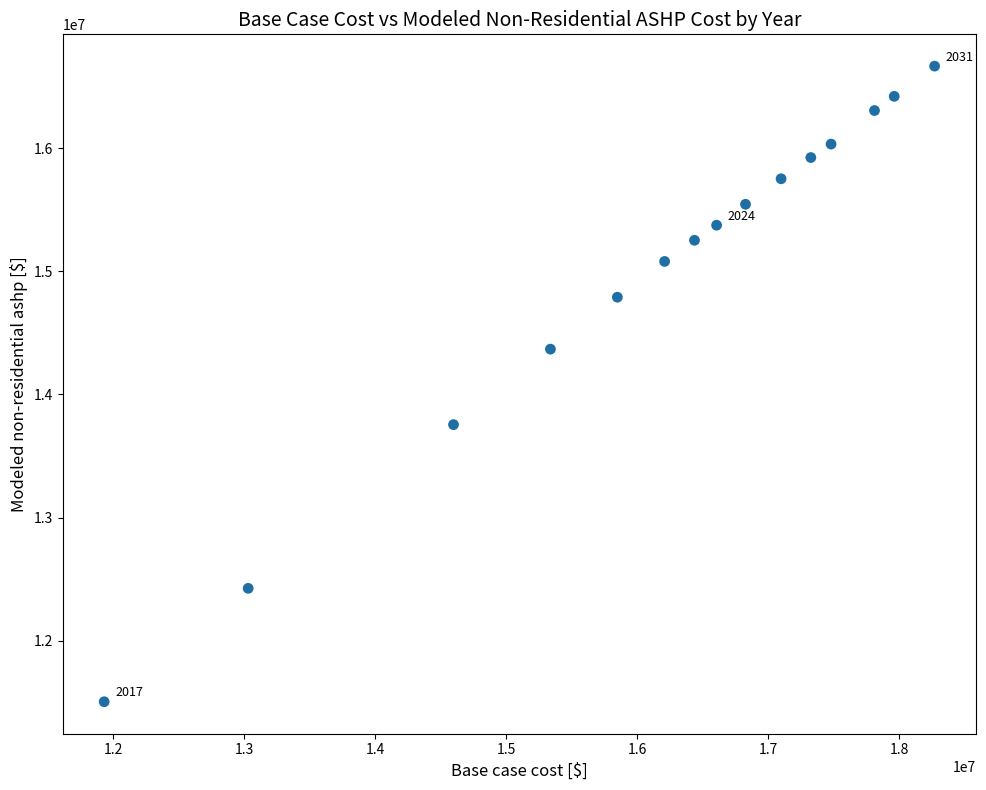

What is the range of Y values (max minus min)?

5161920.9